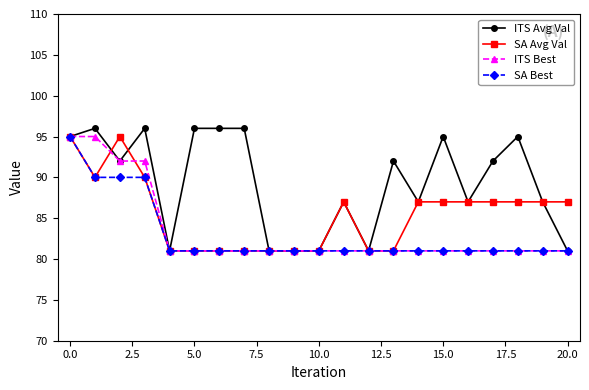

How many series are shown in this chart?

4